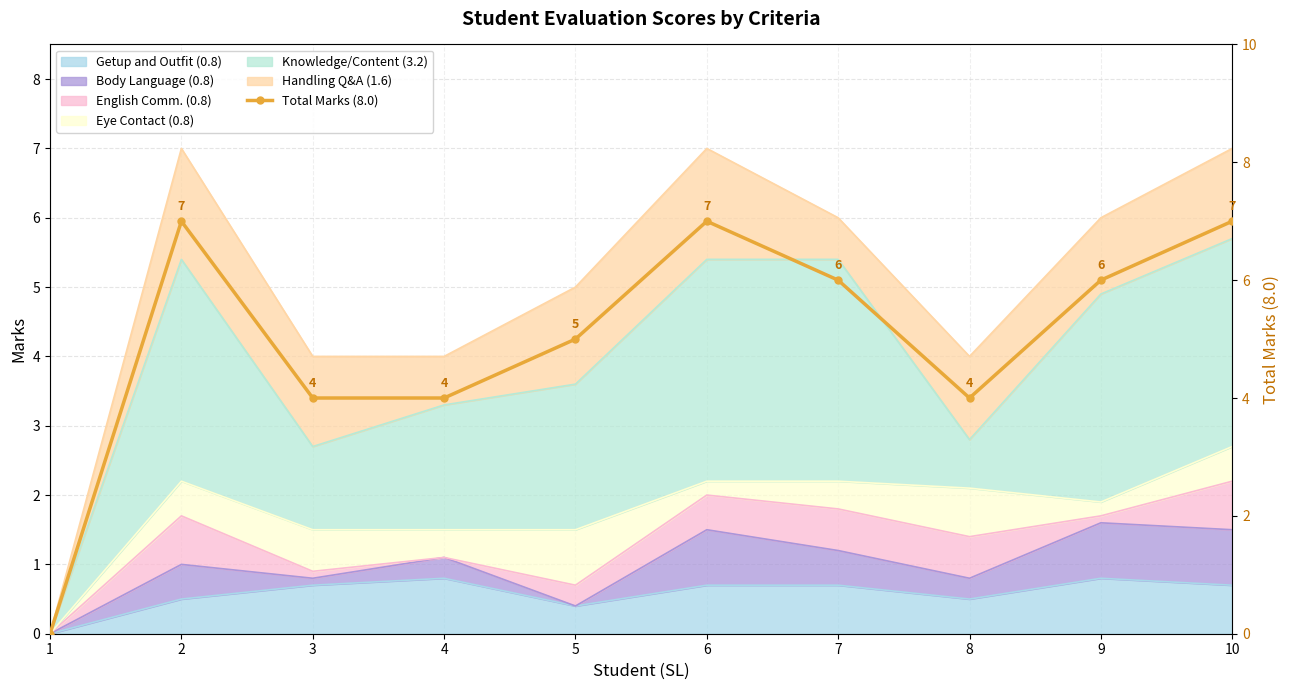

Approximately how many times larger is the value at 7 compared to 6?

0.9